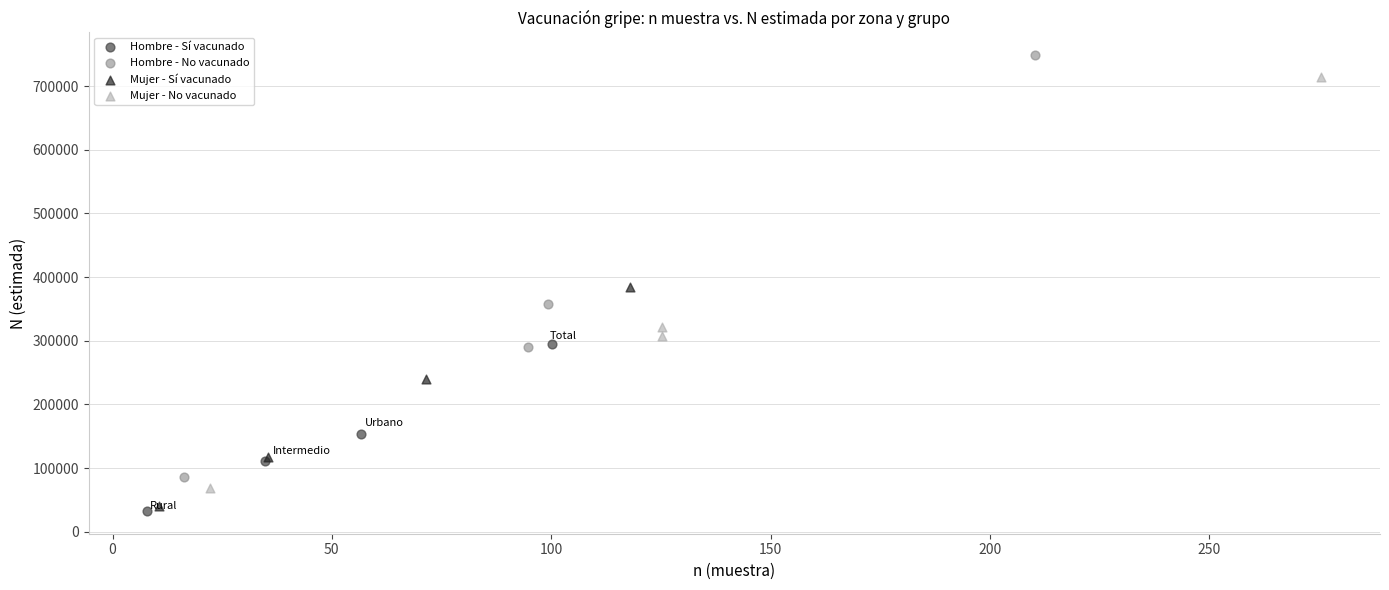

What are all the series names shown in the legend?

Hombre - Sí vacunado, Hombre - No vacunado, Mujer - Sí vacunado, Mujer - No vacunado